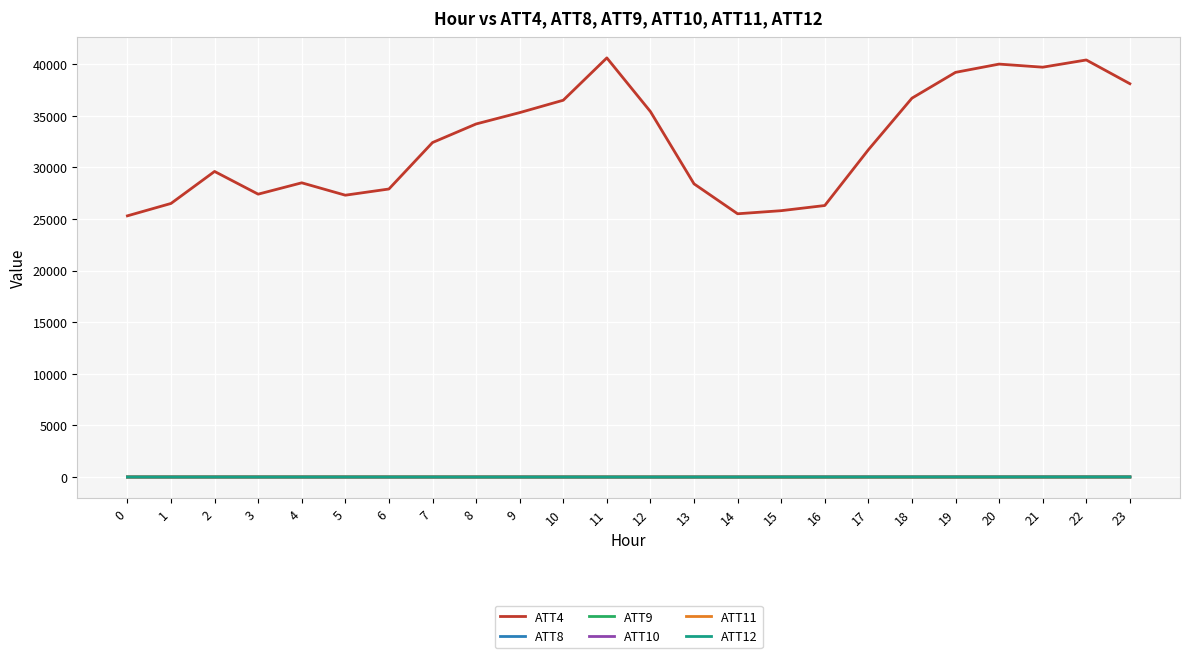

How many values in the ATT12 series are below -1?

14